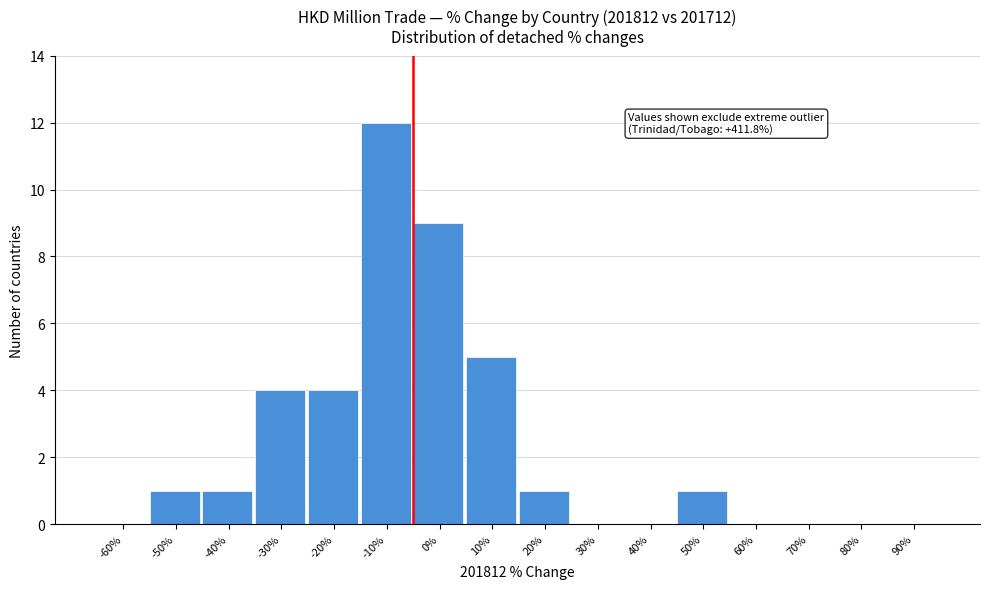

Reading left to right, extract all data points from this chart.

-60%=0	-50%=1	-40%=1	-30%=4	-20%=4	-10%=12	0%=9	10%=5	20%=1	30%=0	40%=0	50%=1	60%=0	70%=0	80%=0	90%=0